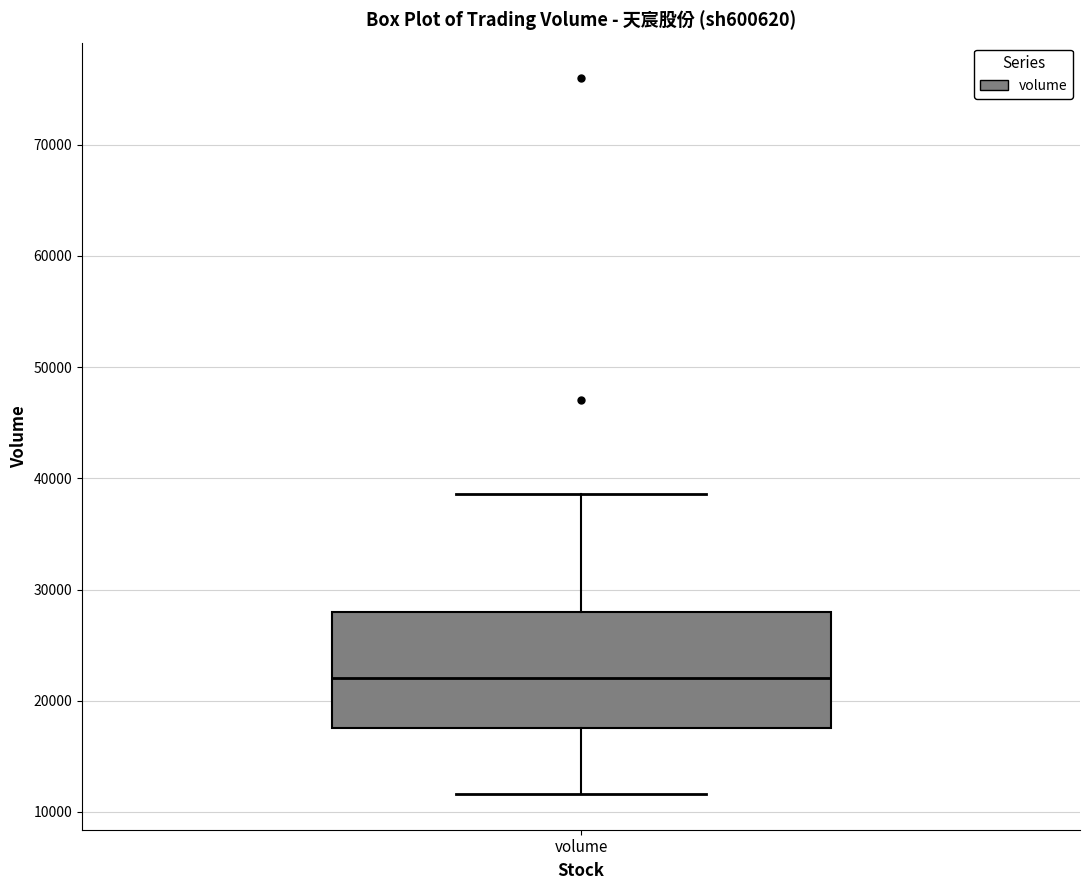

Where does the lower whisker of the box for volume end on the y-axis? The values are not printed on the chart, so give them approximately, as read against the axis.

12000